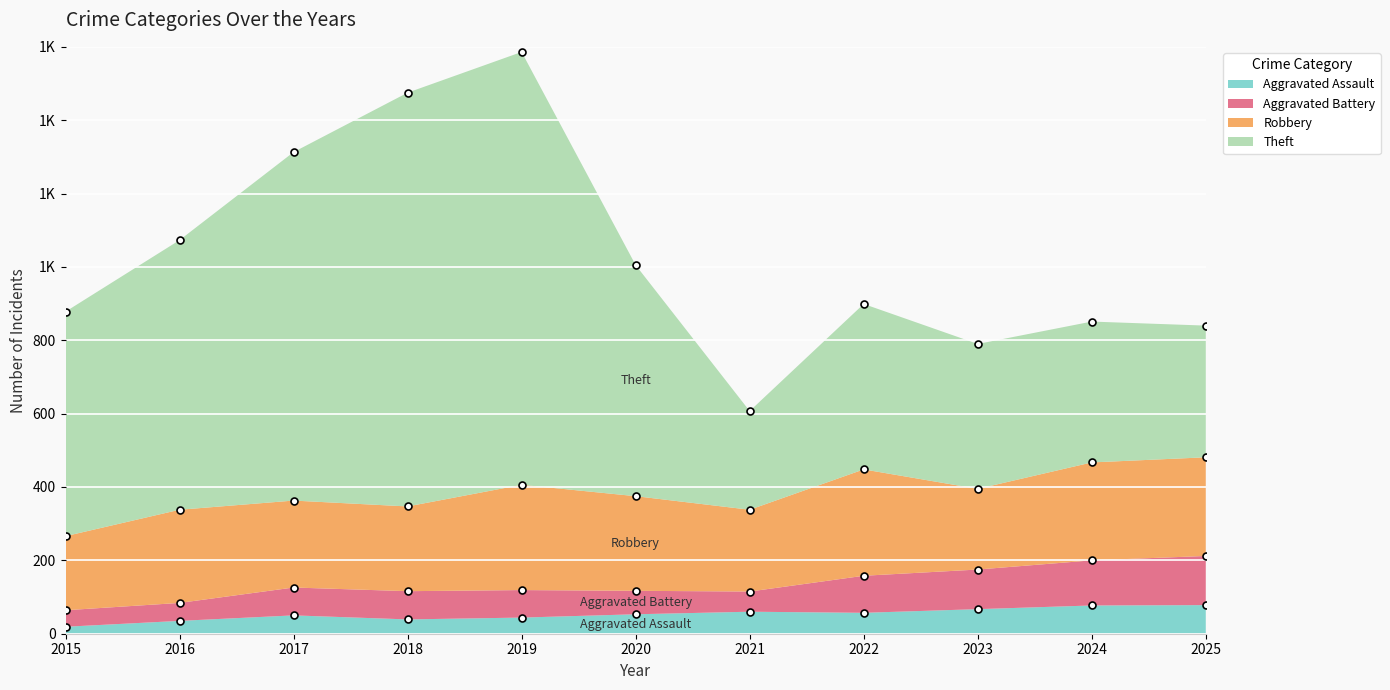

Where is the first local maximum for Aggravated Battery?

2018